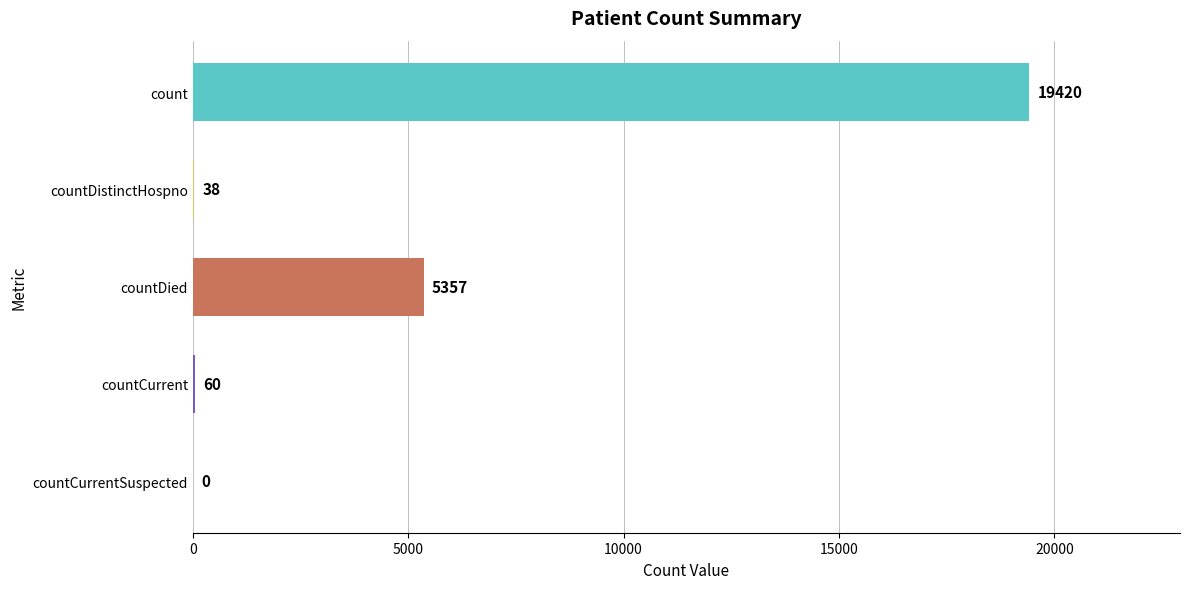

The chart shows a value of 8497 at countDied. True or false?

False